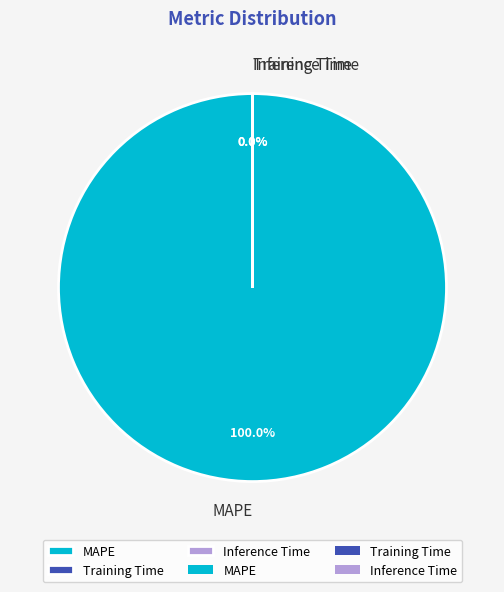

Which slice is the largest?

MAPE